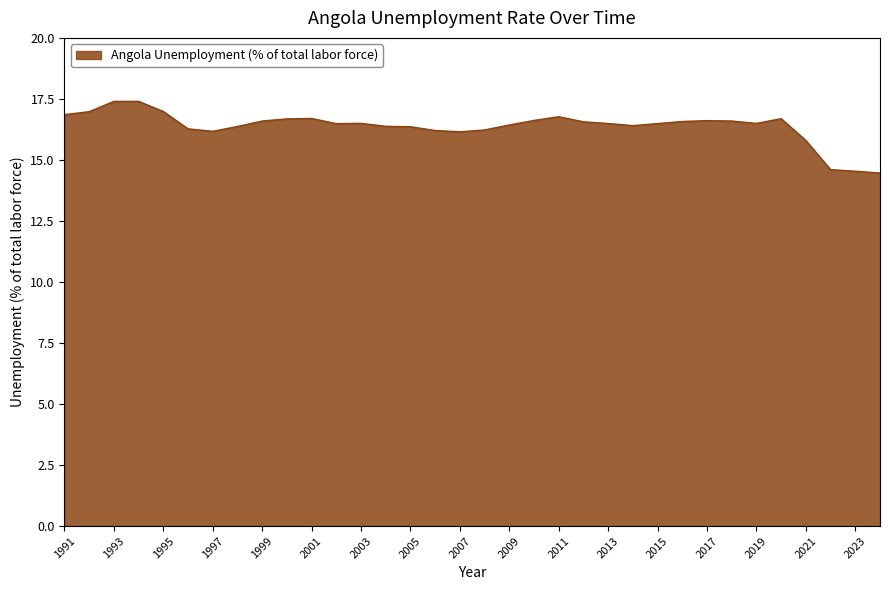

What is the minimum value shown in the chart?

14.5